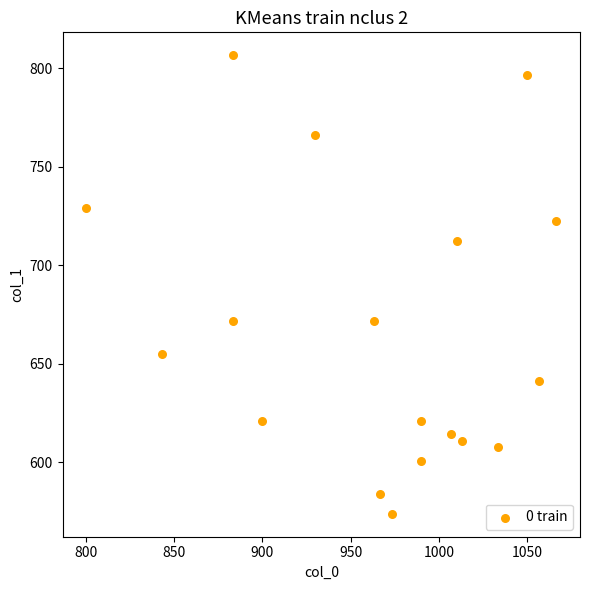

What is the range of X values (max minus min)?

266.7